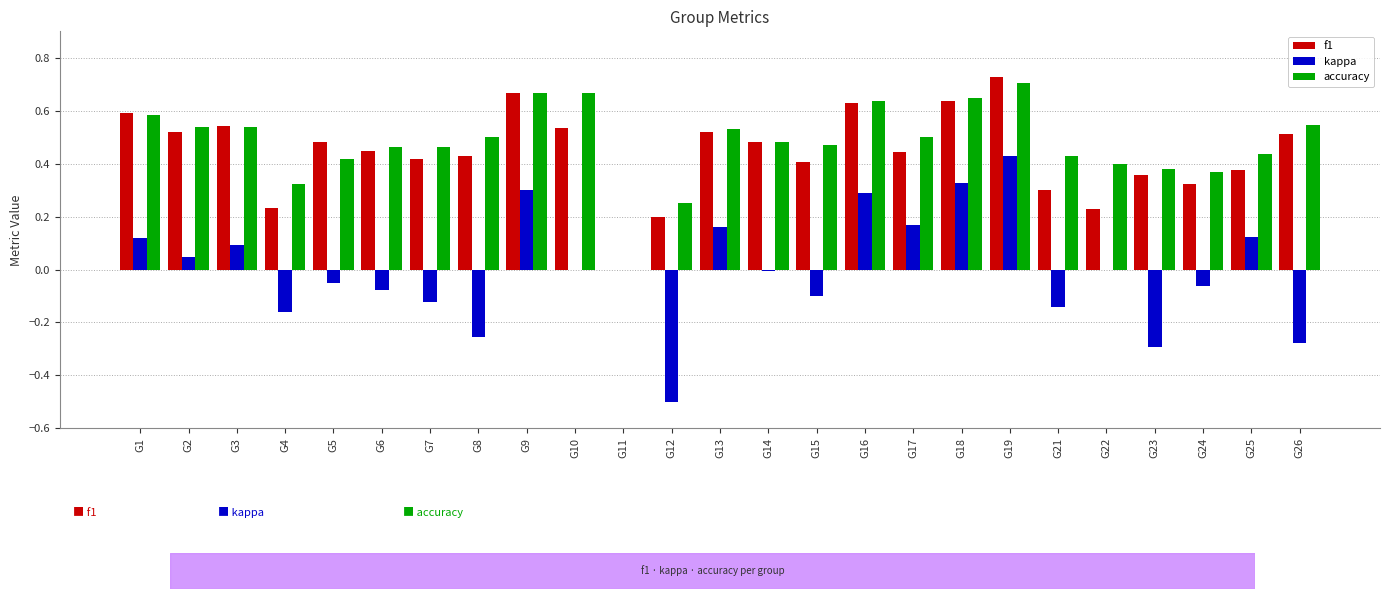

The accuracy series shows 0.4 at G24. True or false?

True